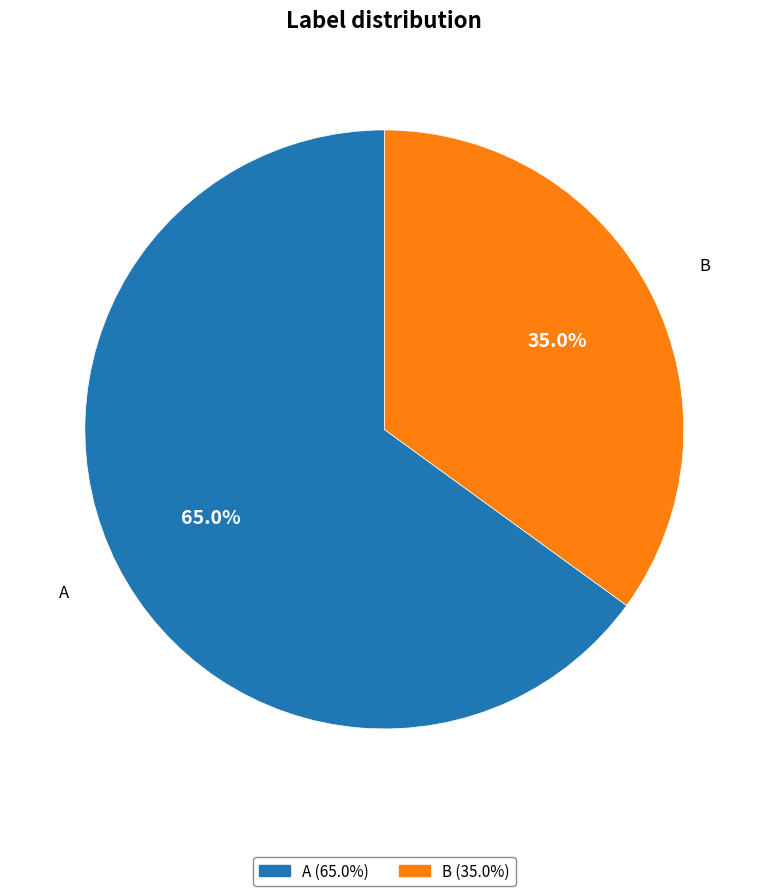

Combined, do A and B account for over 50%?

Yes